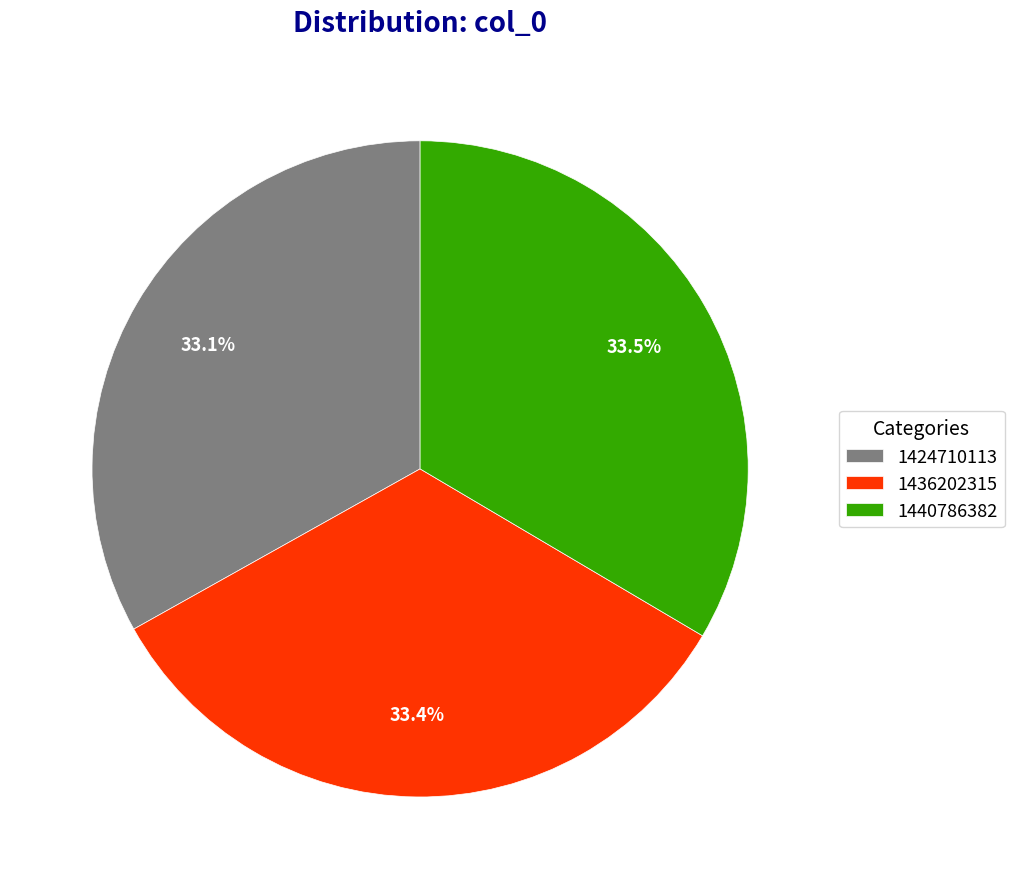

How much of the chart is everything except 1436202315?

66.6%